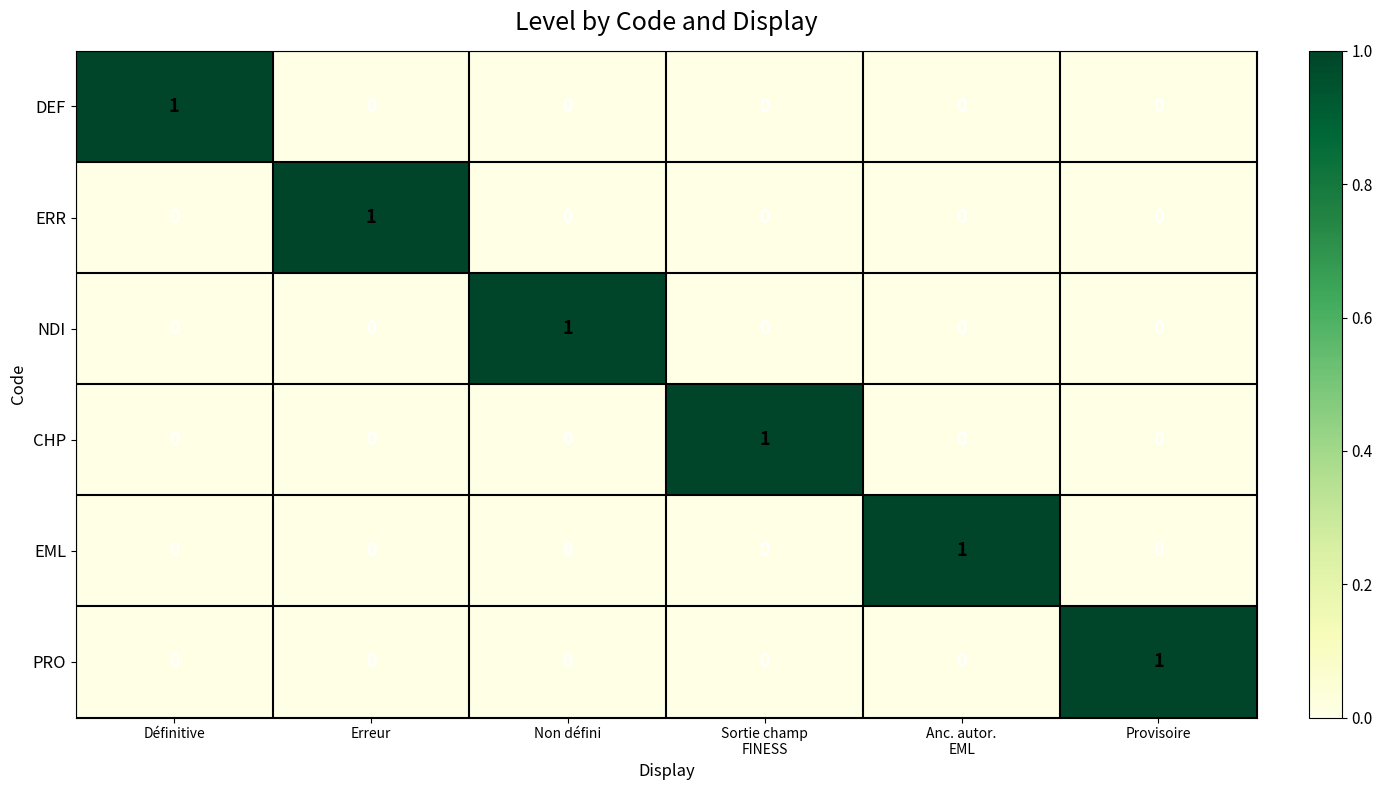

What is the spread (max minus min) of values at Anc. autor.
EML?

1